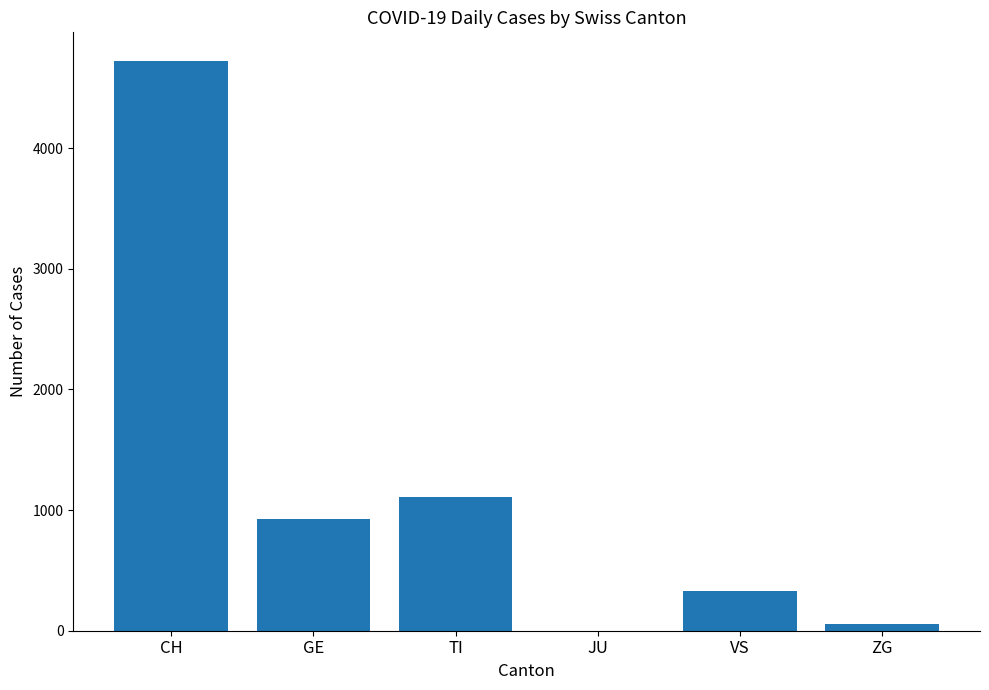

What is the average value?

1190